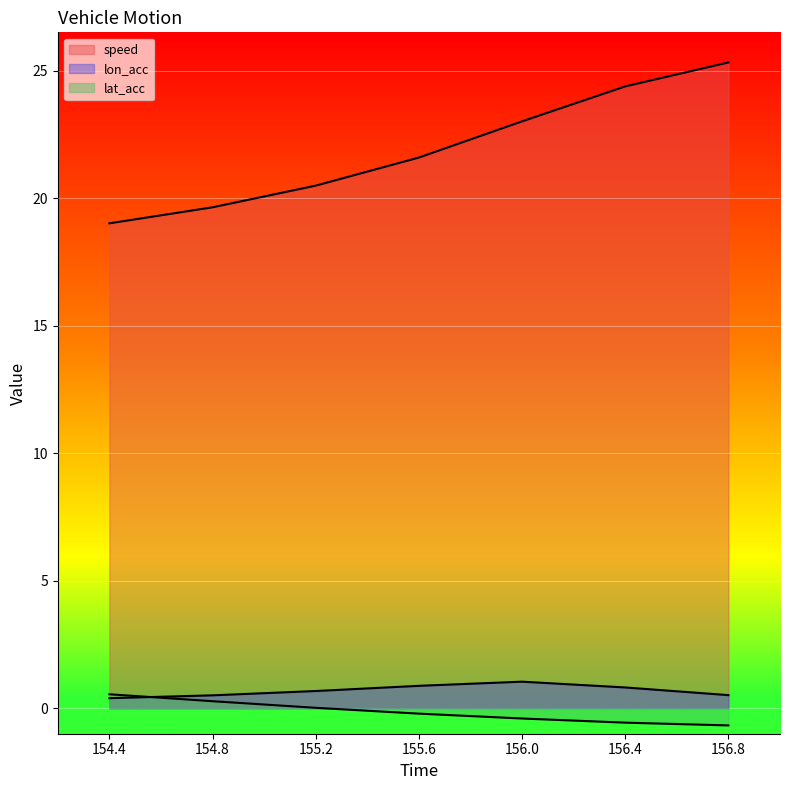

The lon_acc series shows 0.7 at 154.8. True or false?

False